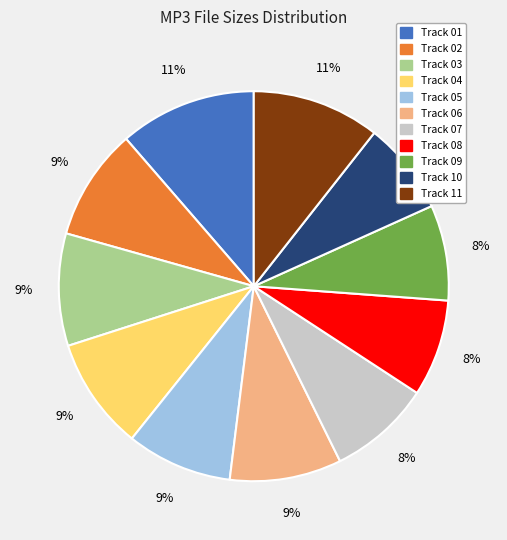

To the nearest percent, what is the average slice percentage?

9%